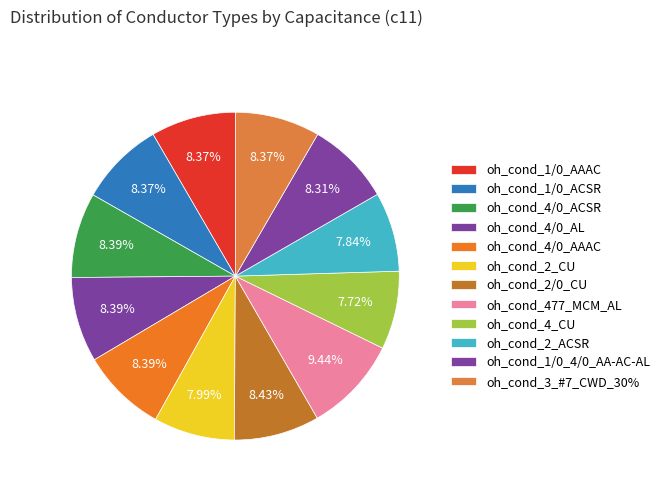

To the nearest percent, what is the combined percentage of oh_cond_4/0_ACSR and oh_cond_4/0_AAAC?

17%